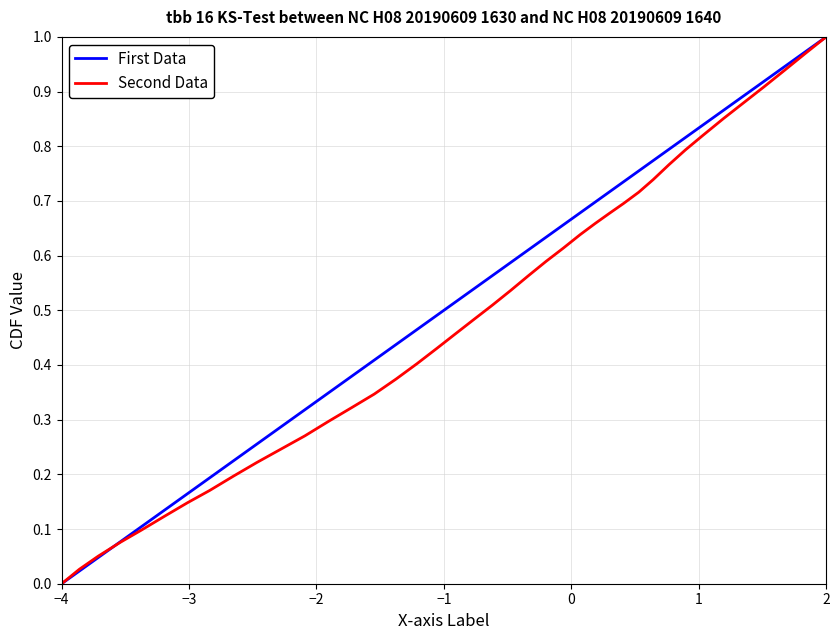

Which series has the largest total across all categories?

First Data